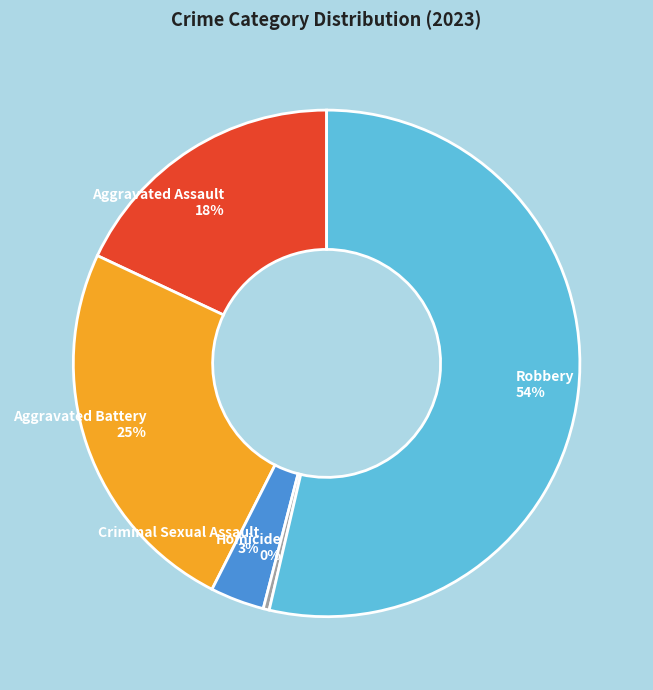

Which has a higher value, Homicide or Aggravated Battery?

Aggravated Battery